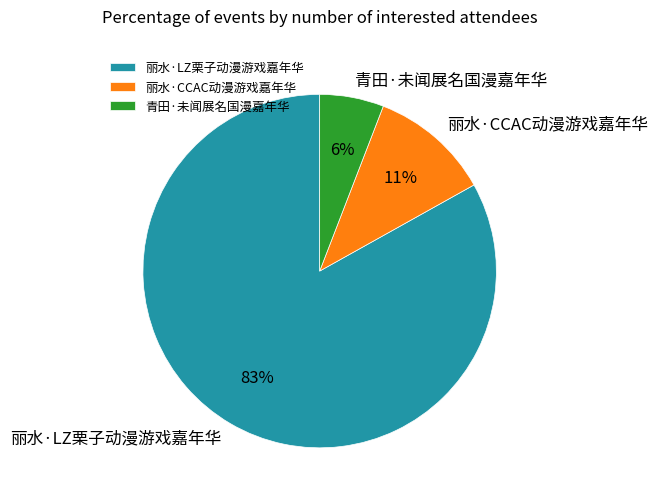

Which slice represents more than half of the pie?

丽水·LZ栗子动漫游戏嘉年华